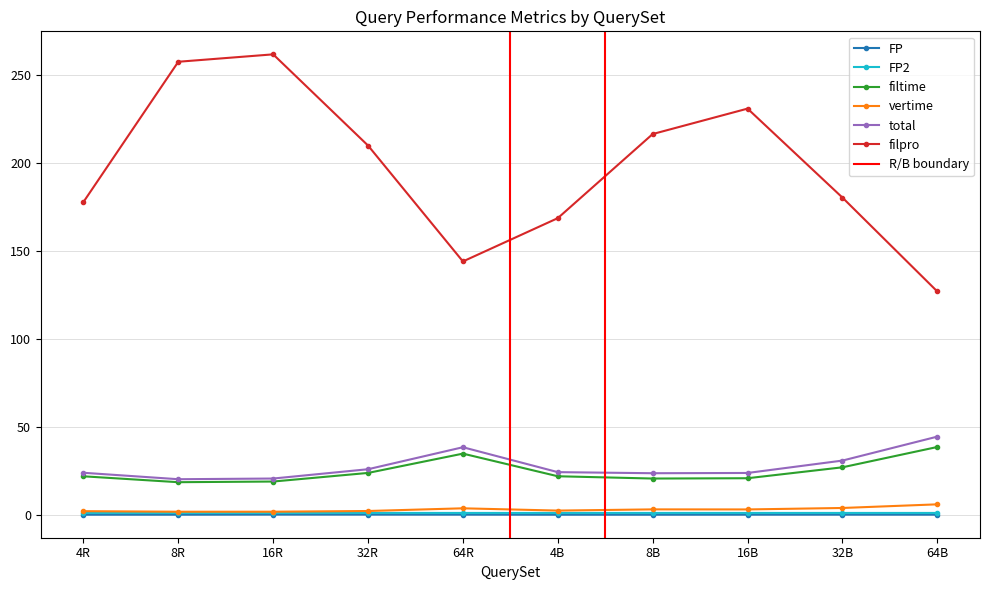

List the labels in order of FP value, largest first.

16R, 32R, 64R, 32B, 16B, 64B, 8R, 8B, 4R, 4B